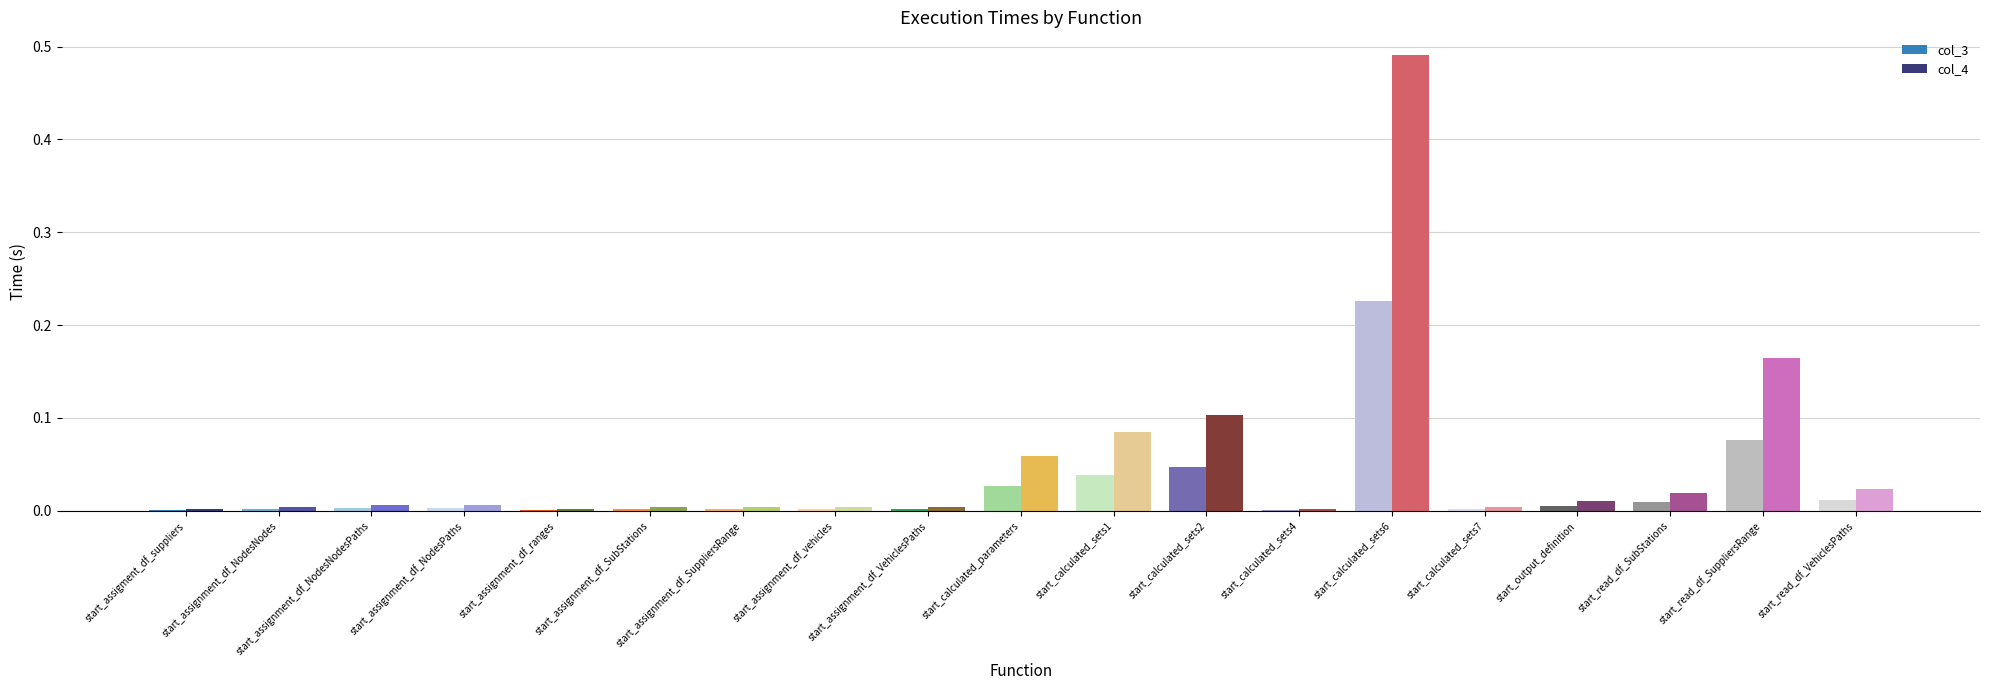

Between start_calculated_sets2 and start_read_df_VehiclesPaths, which series saw the biggest shift?

col_4